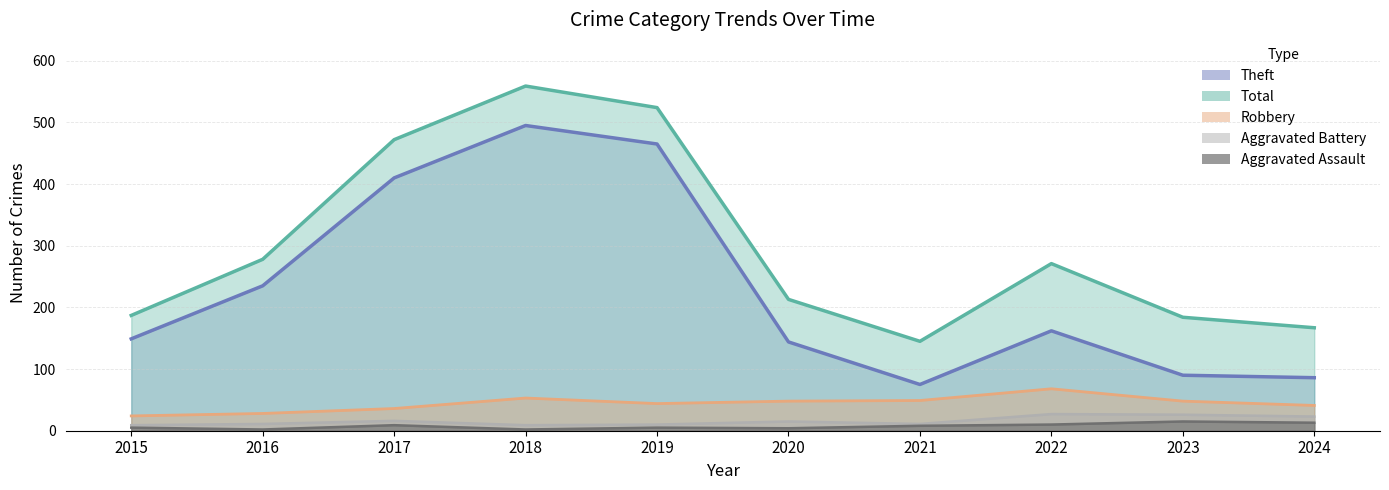

How many data points does each series have?

10